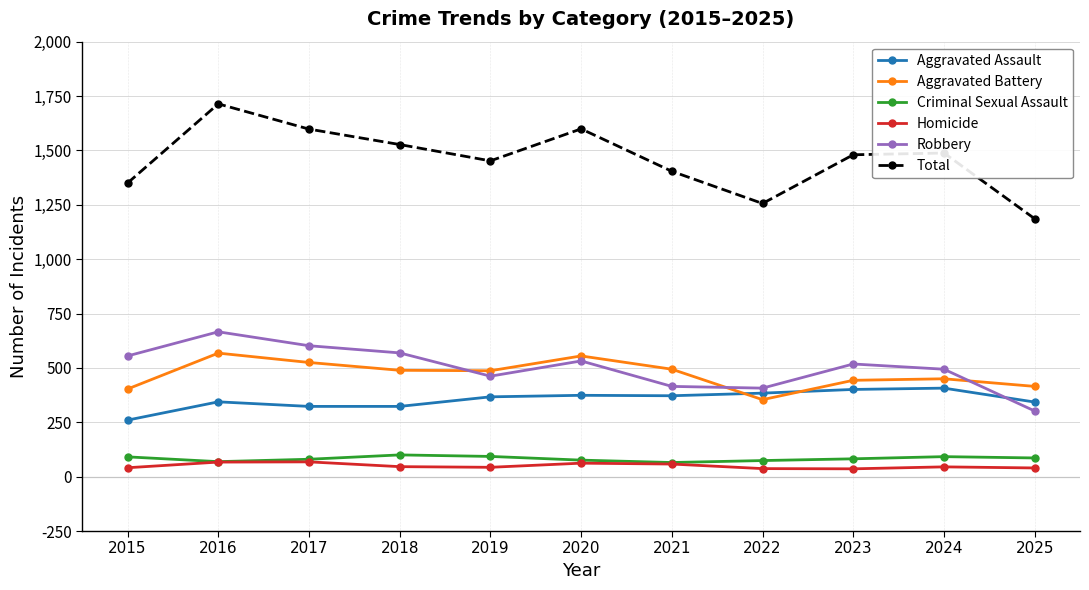

Between 2018 and 2022, which series saw the biggest shift?

Total